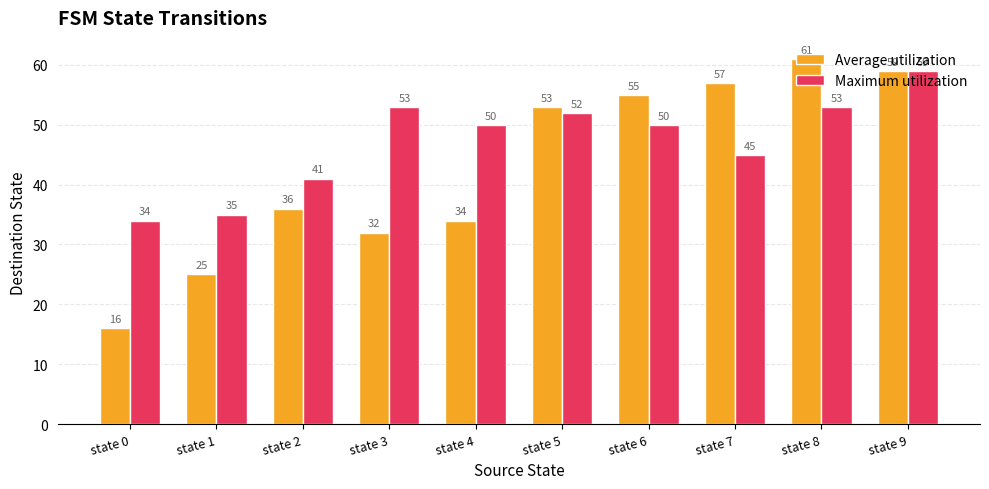

List the series in order of their overall mean, highest first.

Maximum utilization, Average utilization